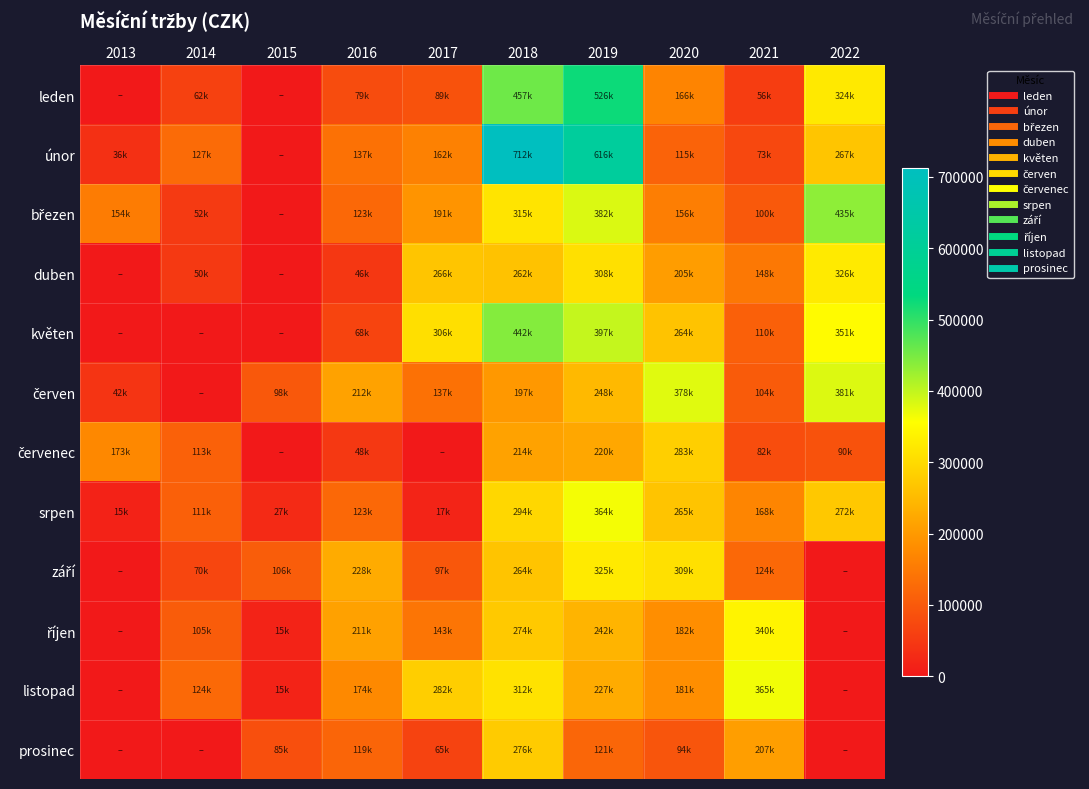

Which category has the highest value across all series?

2018